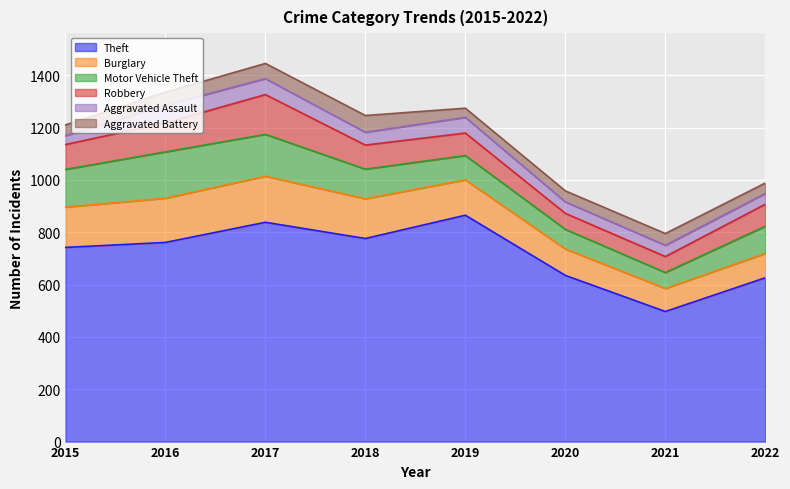

How many distinct data groups are displayed?

6